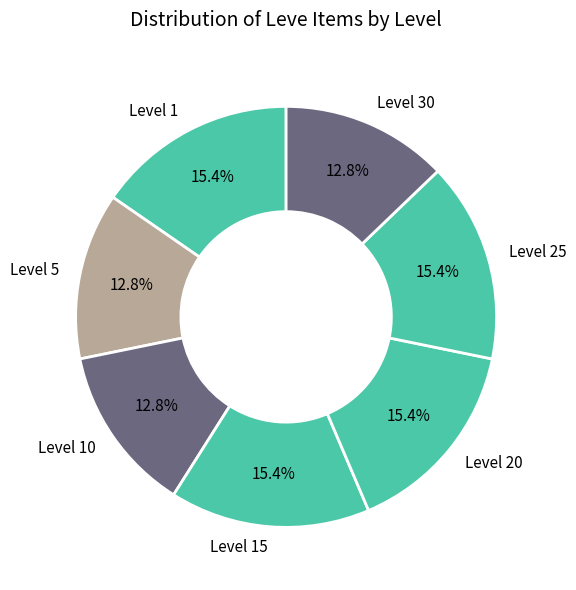

Approximately how many times larger is the value at Level 15 compared to Level 10?

1.2